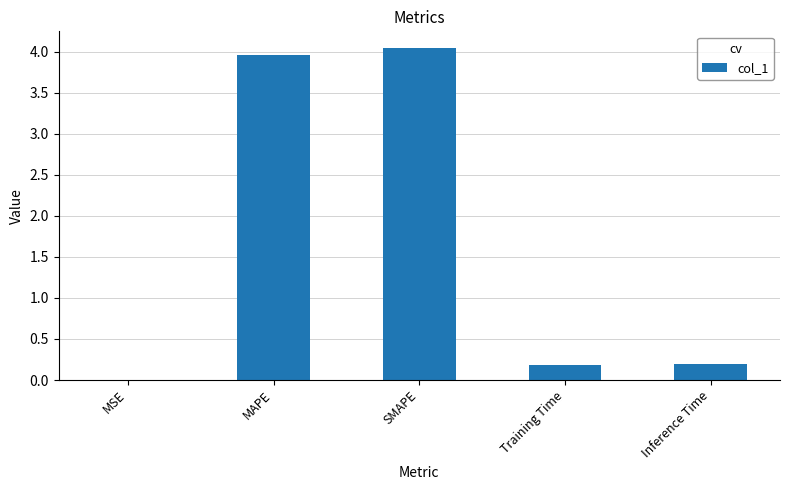

What is the change in value from MAPE to Training Time?

-3.8